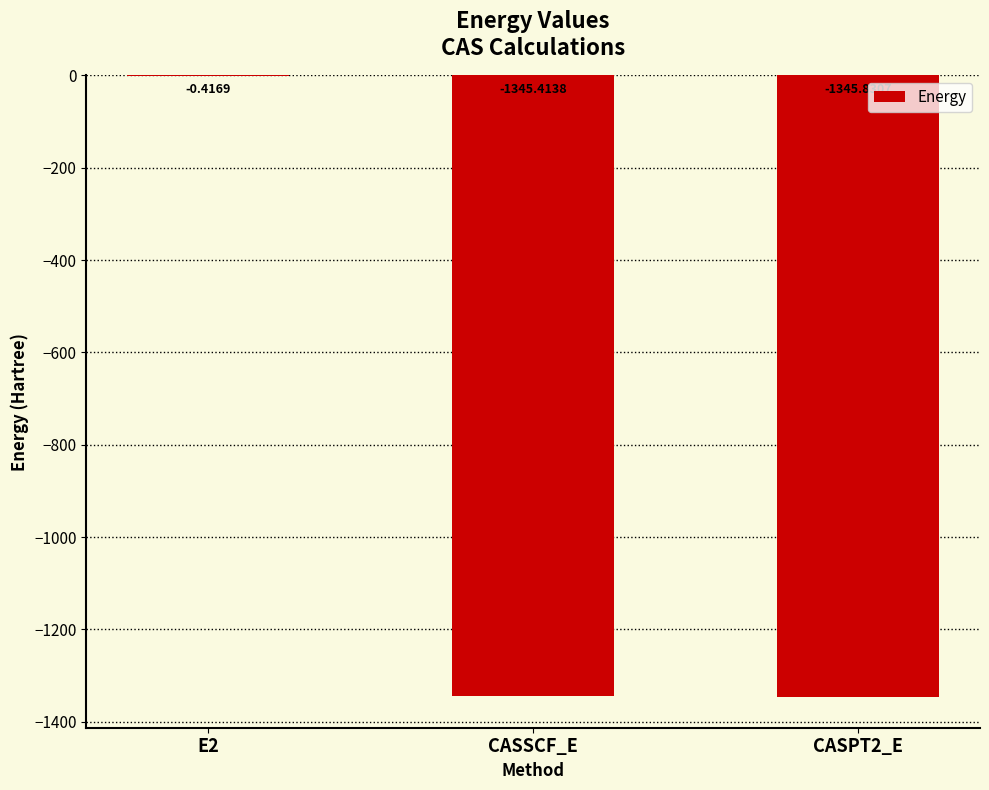

True or false: the data shows -744.9 at CASSCF_E.

False